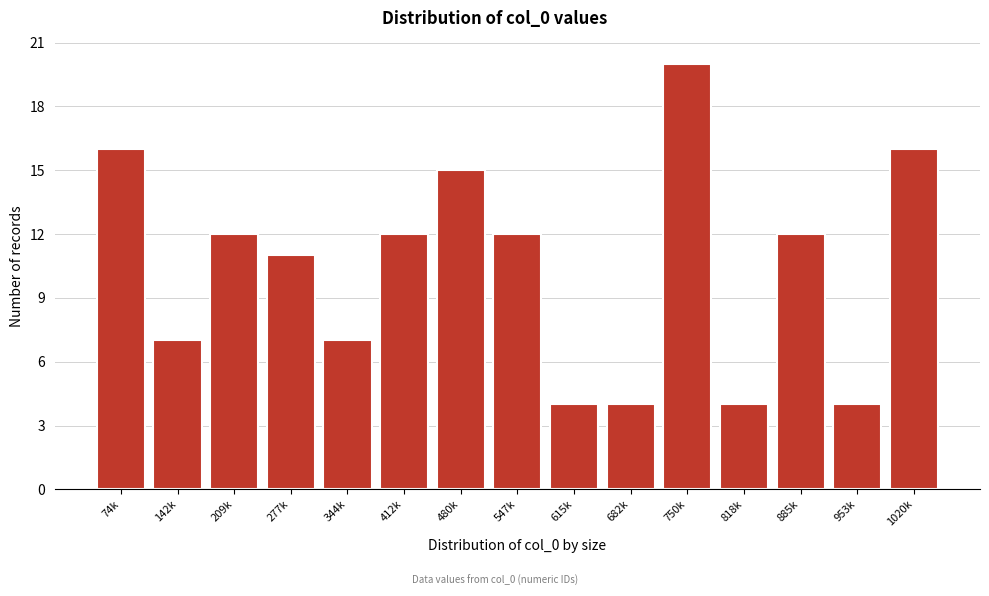

Reading left to right, extract all data points from this chart.

74k=16	142k=7	209k=12	277k=11	344k=7	412k=12	480k=15	547k=12	615k=4	682k=4	750k=20	818k=4	885k=12	953k=4	1020k=16